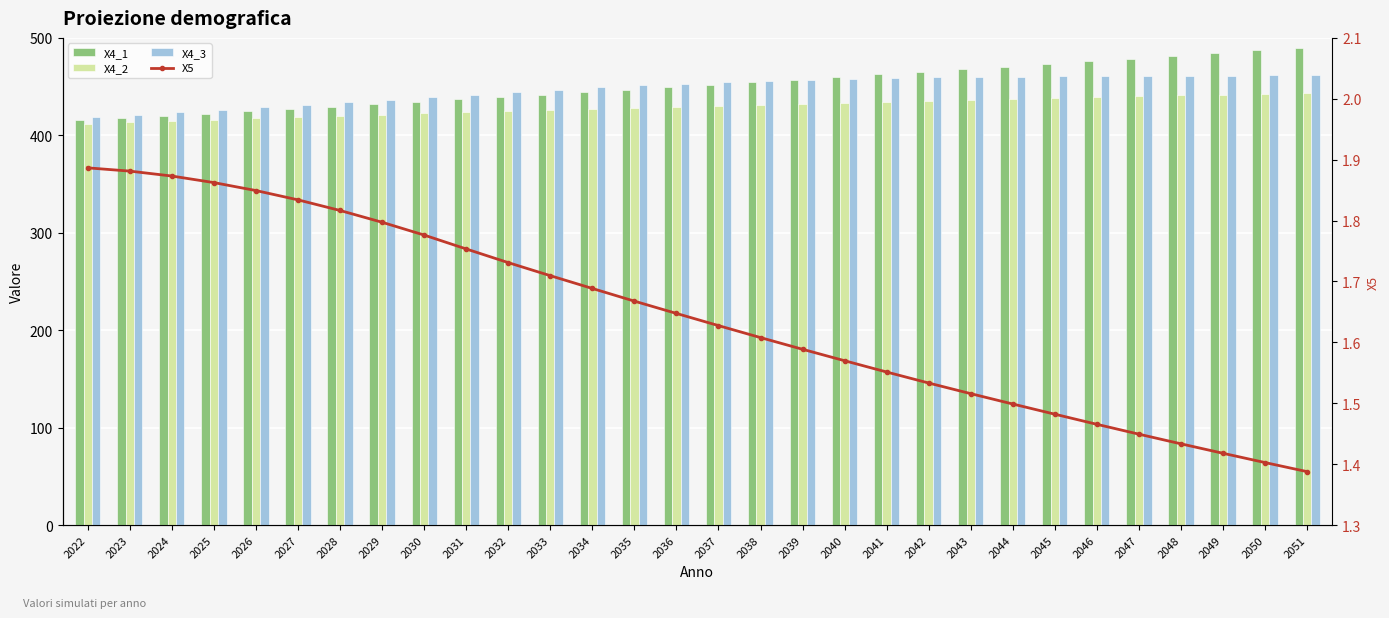

What is the average value of the X4_2 series?

429.2